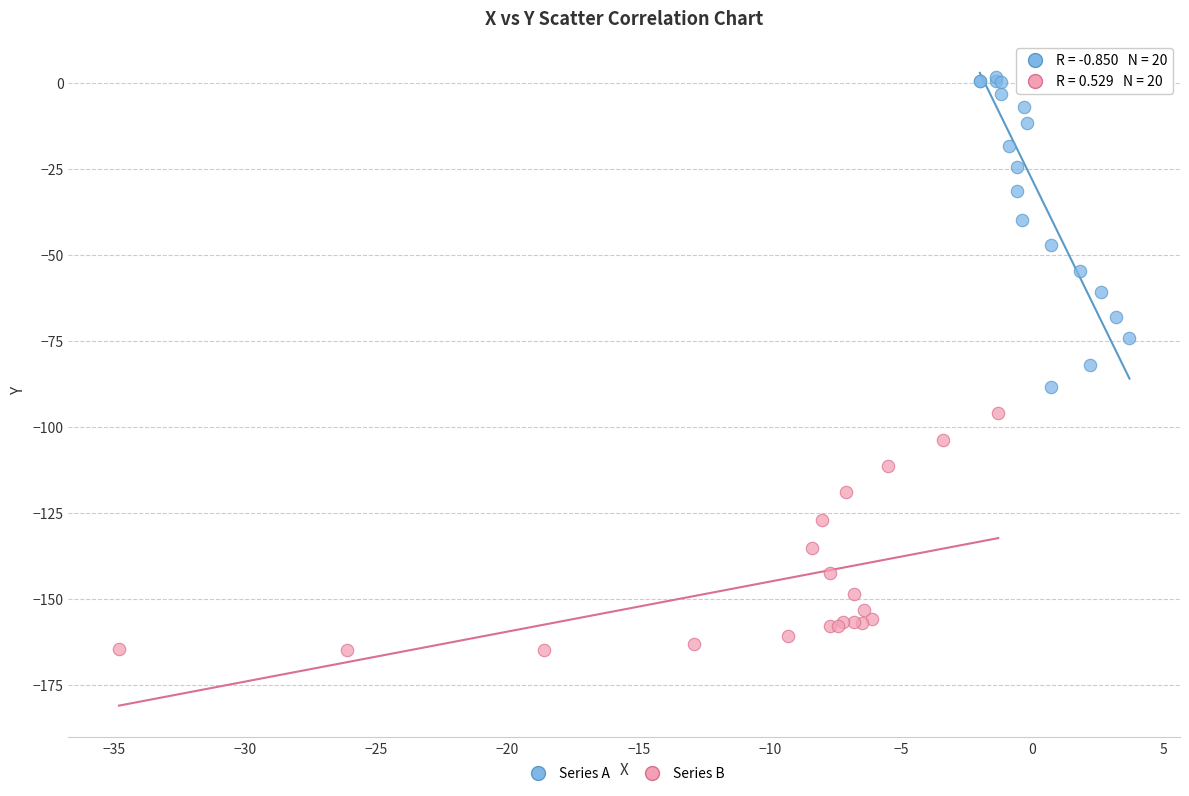

Which series has the largest Y range (max minus min)?

Series A